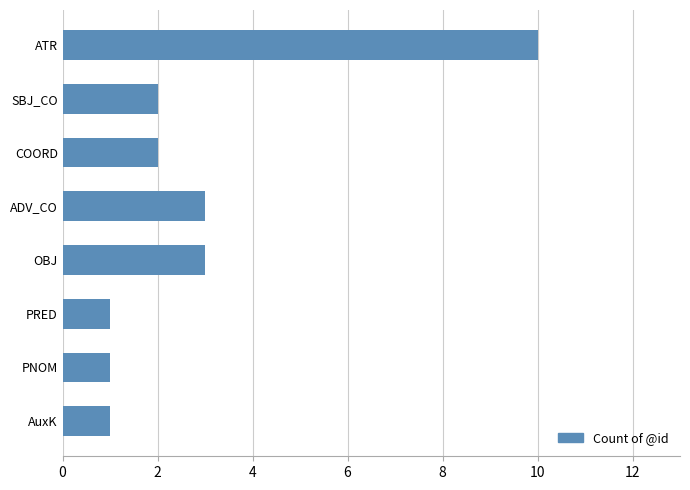

Is it true that the value at ATR is 18?

False